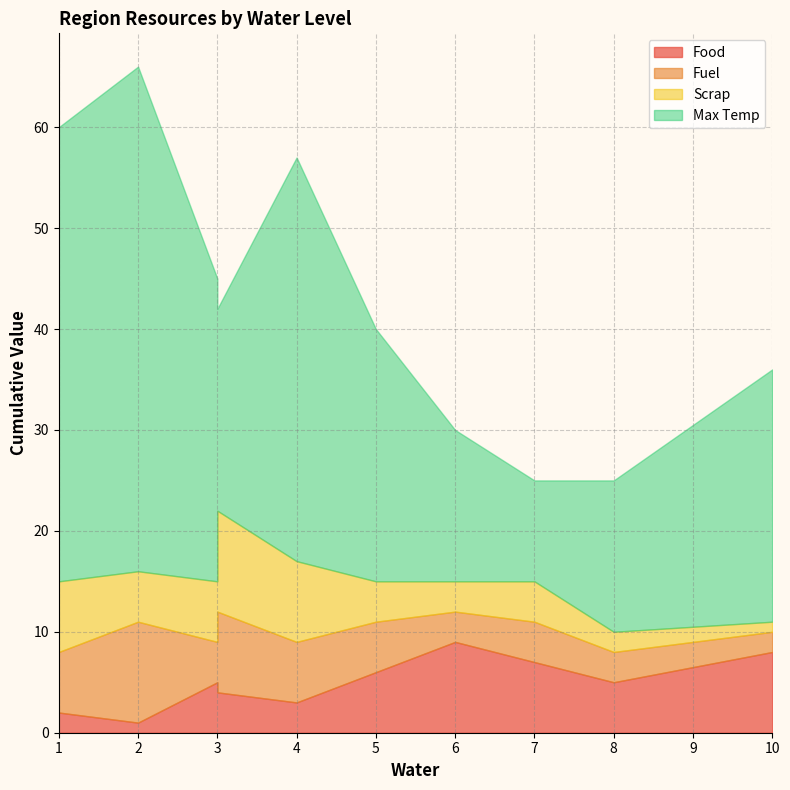

Reading right to left, extract all data points from this chart.

Food: Towers=5	Ruins=4	Wastelands=3	Salts=2	Sands=1	Mountains=7	Prairie=9	Lakes=5	Scrublands=6	Oasis=8
Fuel: Towers=4	Ruins=8	Wastelands=6	Salts=6	Sands=10	Mountains=4	Prairie=3	Lakes=3	Scrublands=5	Oasis=2
Scrap: Towers=6	Ruins=10	Wastelands=8	Salts=7	Sands=5	Mountains=4	Prairie=3	Lakes=2	Scrublands=4	Oasis=1
Max Temp: Towers=30	Ruins=20	Wastelands=40	Salts=45	Sands=50	Mountains=10	Prairie=15	Lakes=15	Scrublands=25	Oasis=25